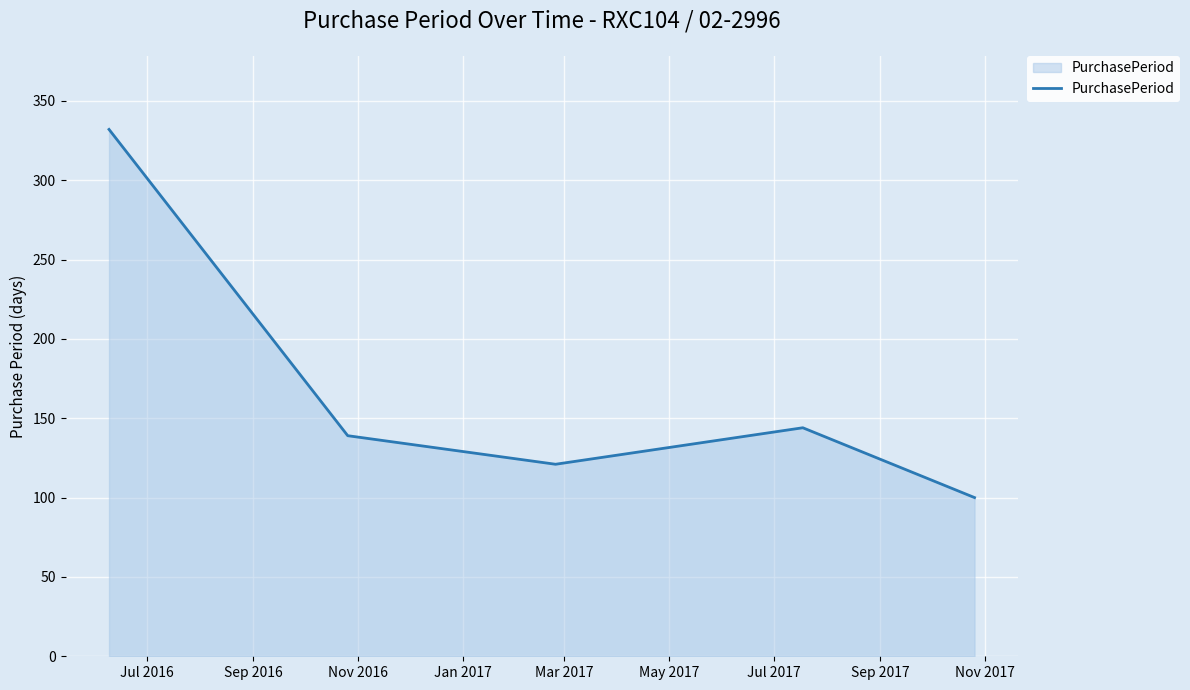

What is the minimum value shown in the chart?

100